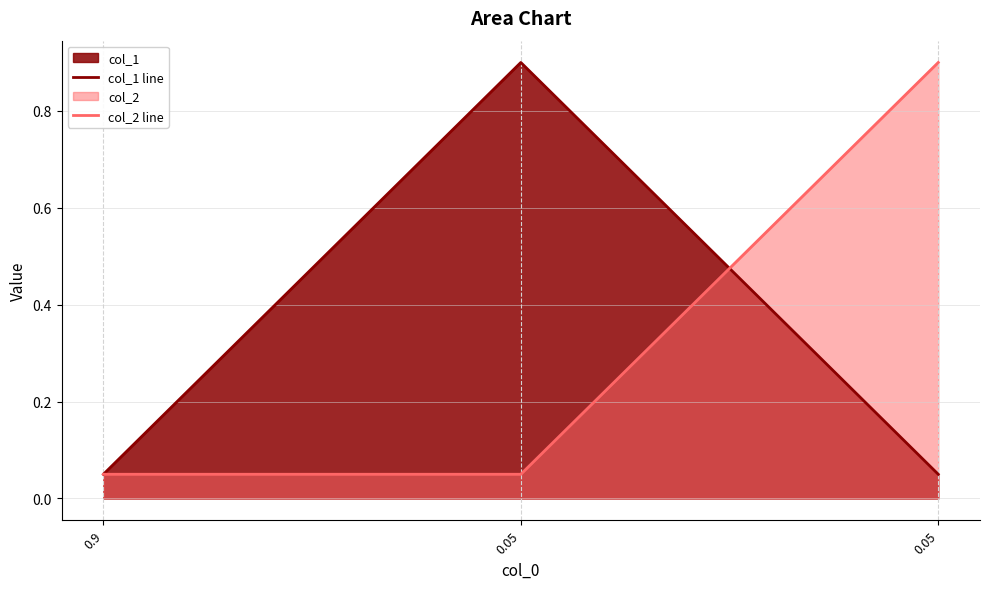

Which series changed the most between 0.9 and 0.05?

col_2 line